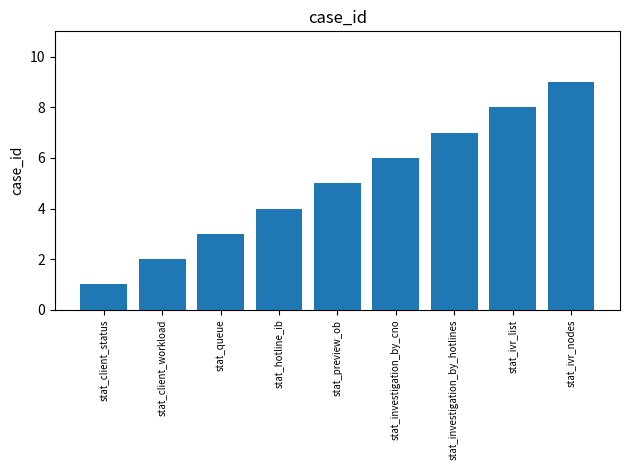

At which category does the chart reach its minimum across all series?

stat_client_status